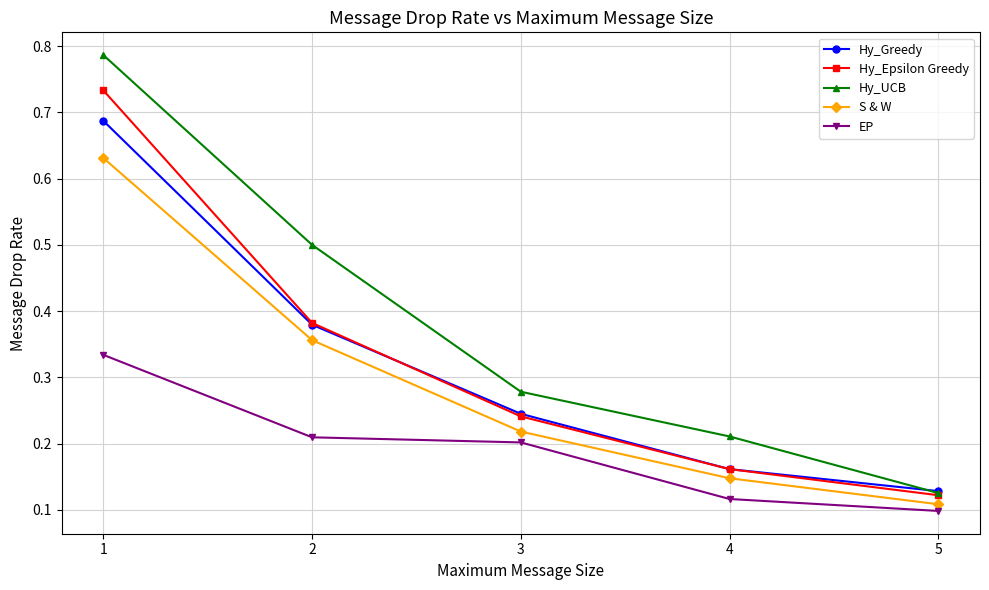

At which label does EP reach its peak?

1